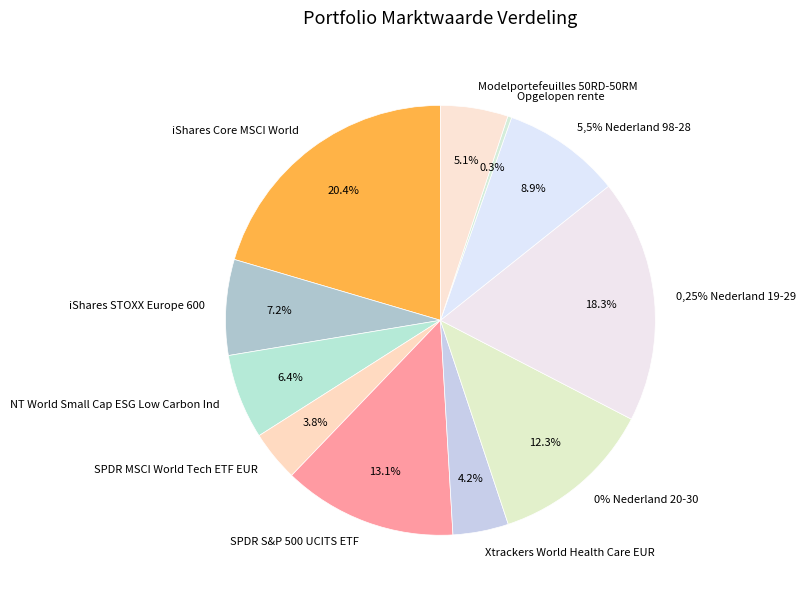

The 0,25% Nederland 19-29 slice represents 18% of the pie. True or false?

True